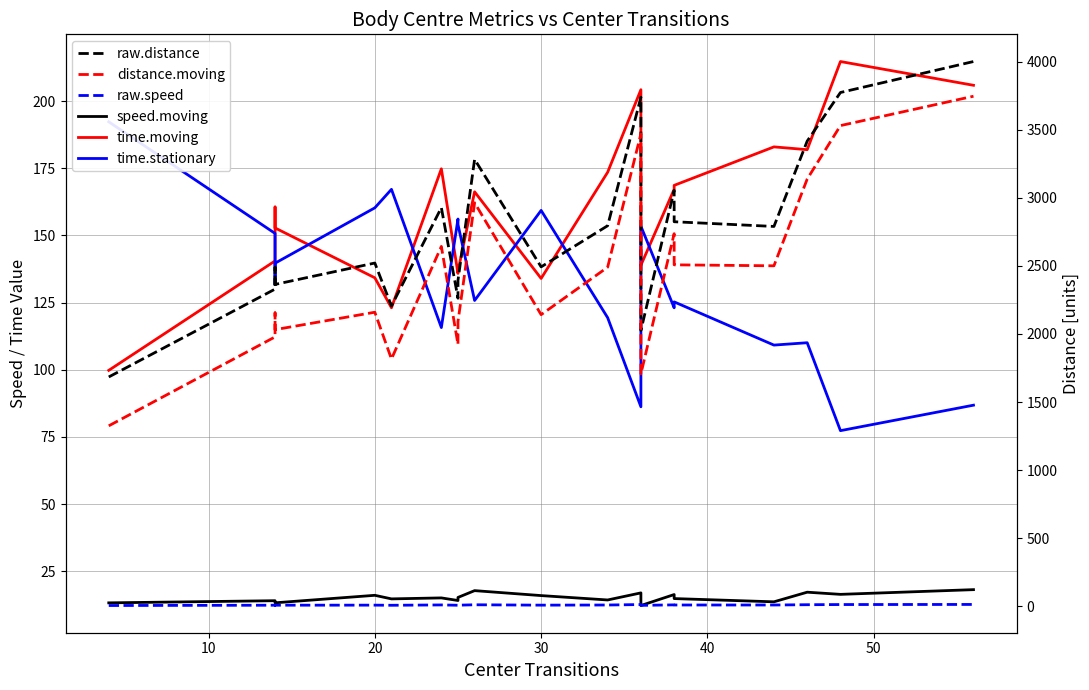

True or false: time.stationary has a value of 256.0 at 10.

False